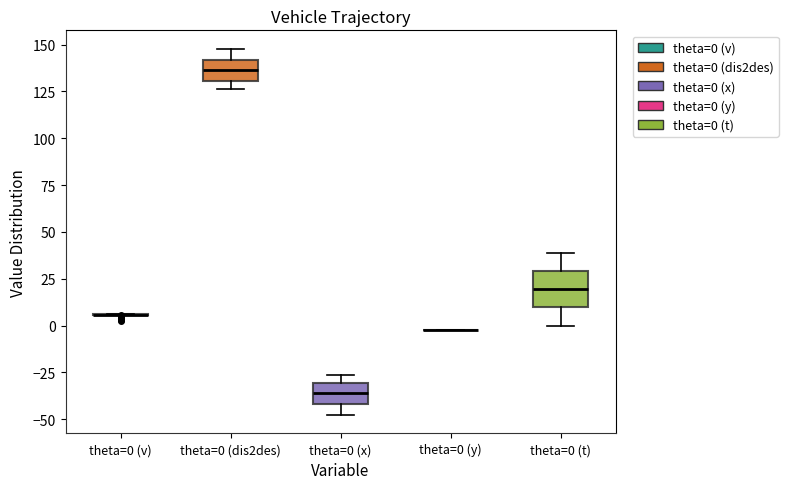

Where does the lower whisker of the box for theta=0 (x) end on the y-axis? The values are not printed on the chart, so give them approximately, as read against the axis.

-50